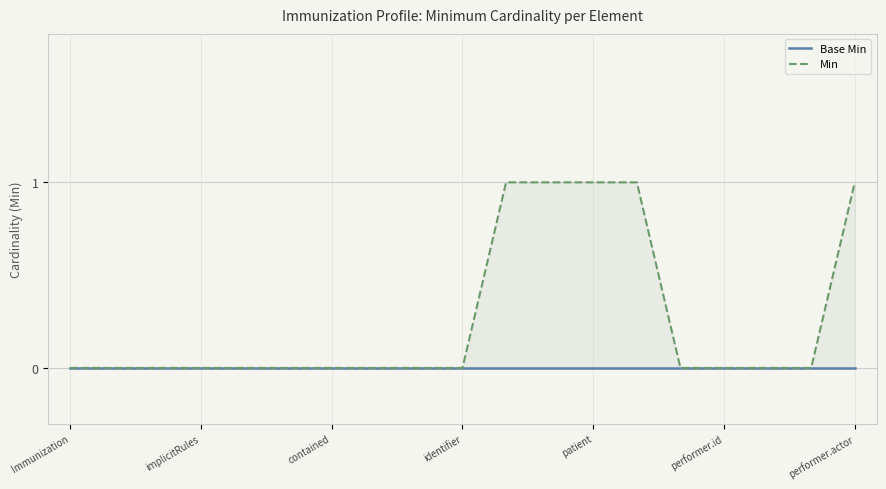

List the series in order of their peak value, lowest first.

Base Min, Min